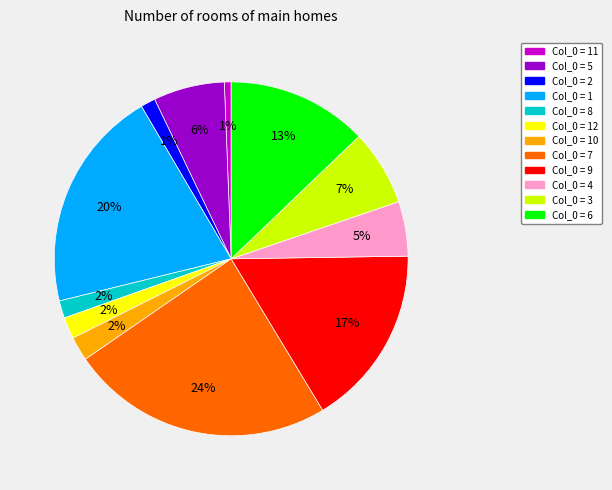

To the nearest percent, what is the average slice percentage?

8%